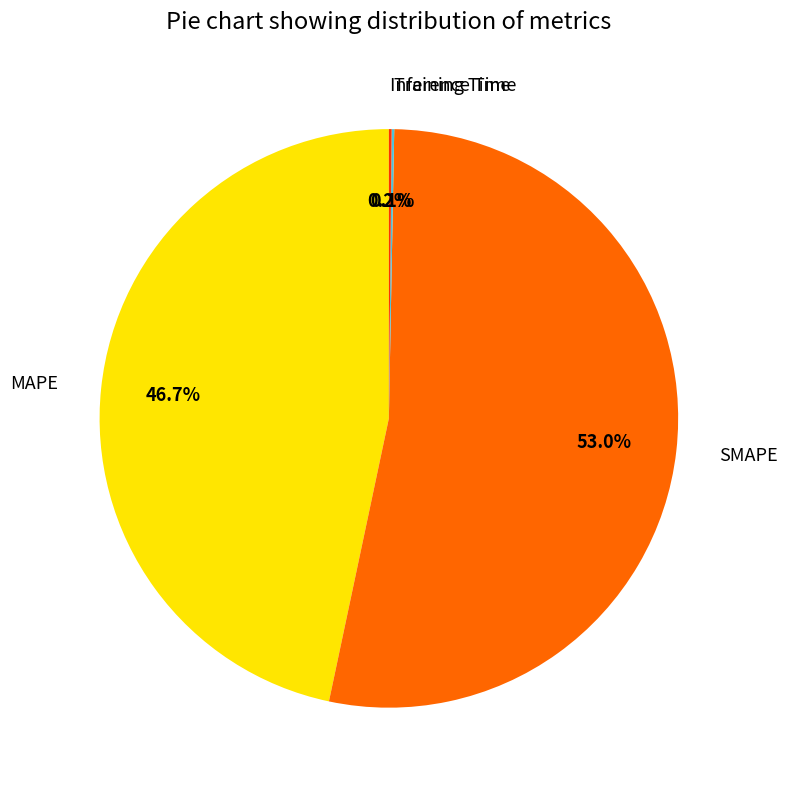

Does any single category account for the majority?

Yes